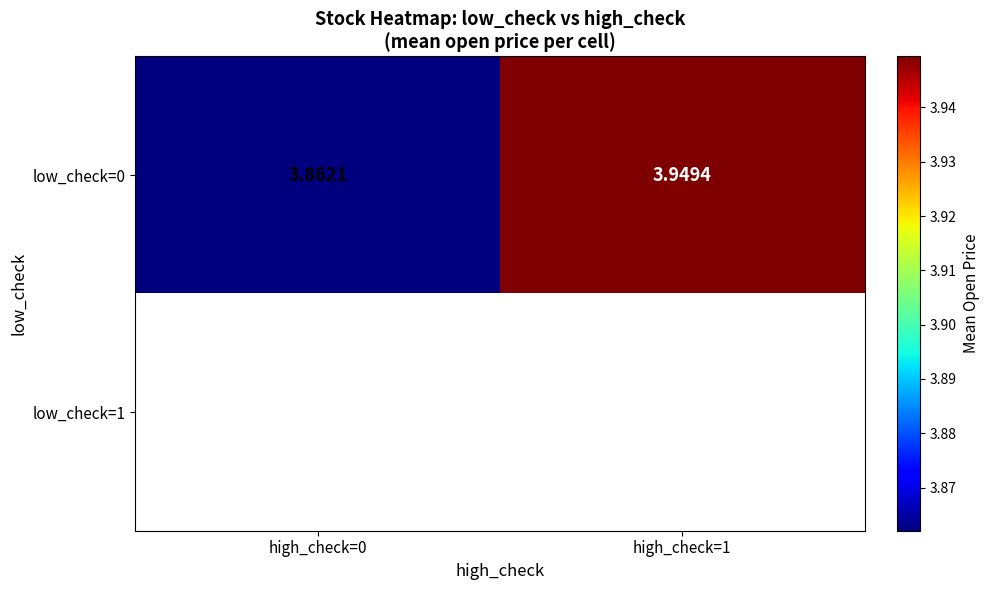

Which series has the widest spread of values?

low_check=0